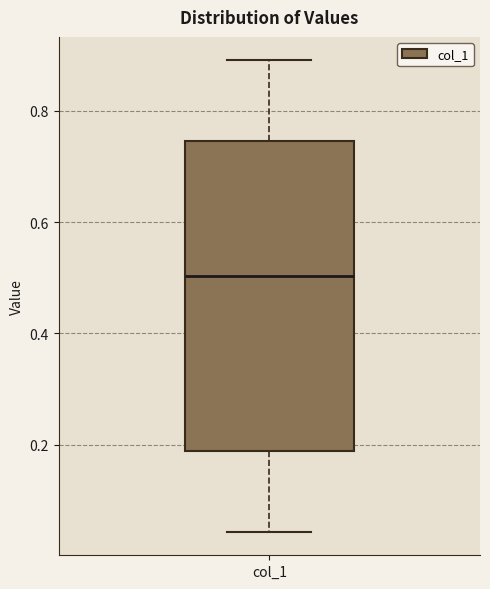

Transcribe this box plot: give where the median line is, the range the box spans, and where the two whiskers end, as read against the y-axis. The values are not printed on the chart, so give them approximately, as read against the axis.

median 0.50, box 0.18 to 0.74, whiskers 0.04 to 0.88